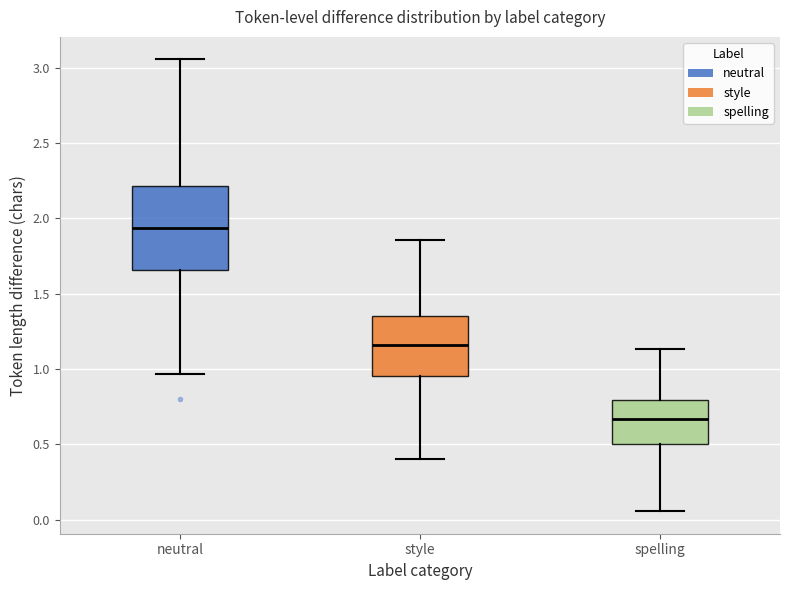

Reading left to right, transcribe this box plot: for each box, give where its median line is, the range the box spans, and where its two whiskers end, as read against the y-axis. The values are not printed on the chart, so give them approximately, as read against the axis.

neutral: median 1.95, box 1.65 to 2.20, whiskers 0.95 to 3.05
style: median 1.15, box 0.95 to 1.35, whiskers 0.40 to 1.85
spelling: median 0.65, box 0.50 to 0.80, whiskers 0.05 to 1.15